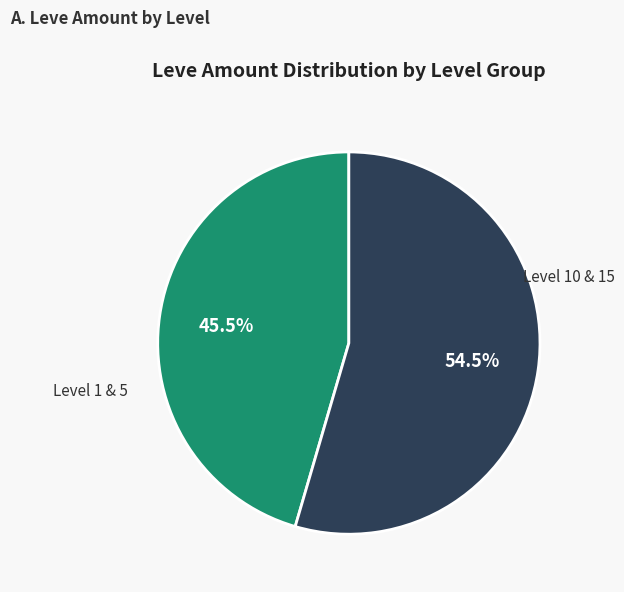

Does any single category account for the majority?

Yes